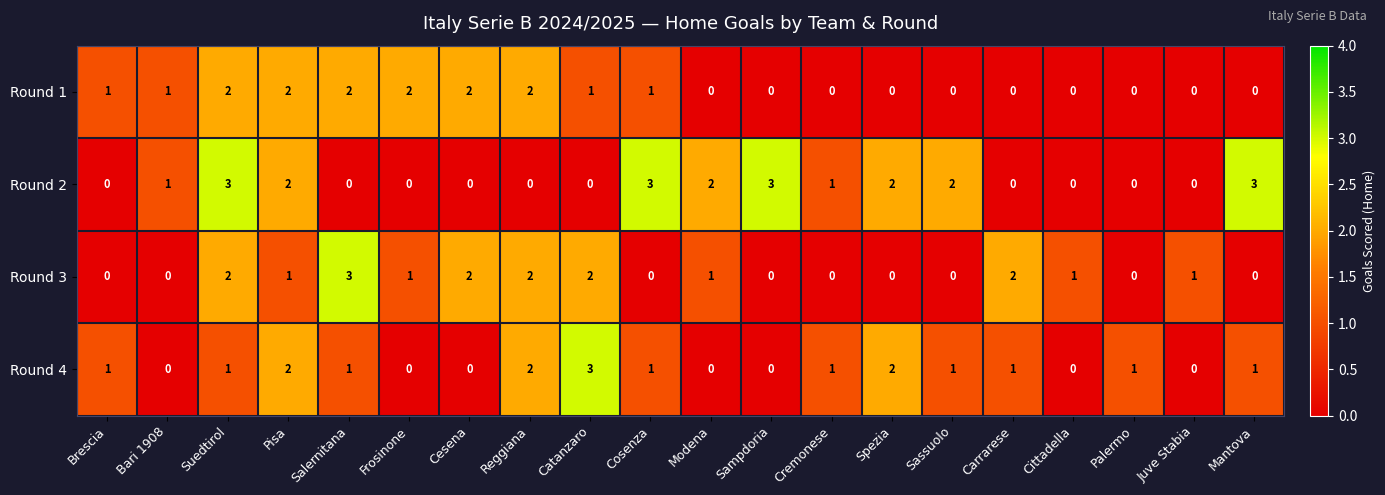

What is the sum of all Round 3 values?

18